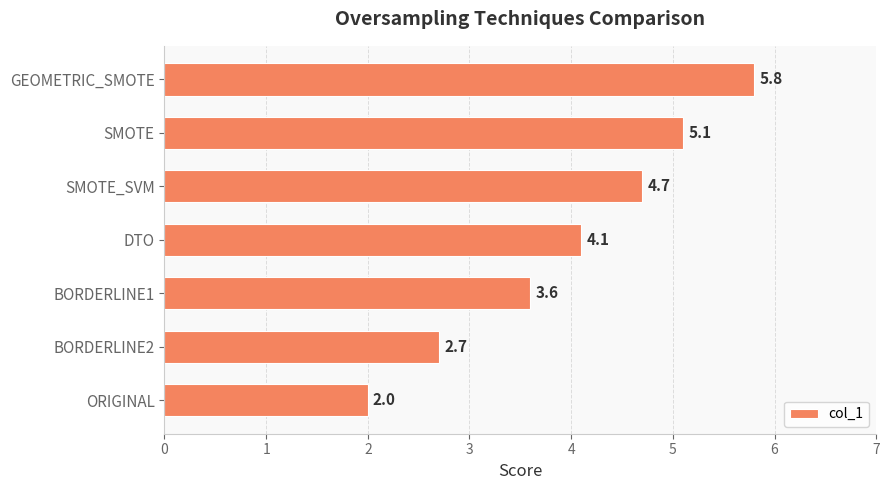

What is the sum of the values at SMOTE and GEOMETRIC_SMOTE?

10.9